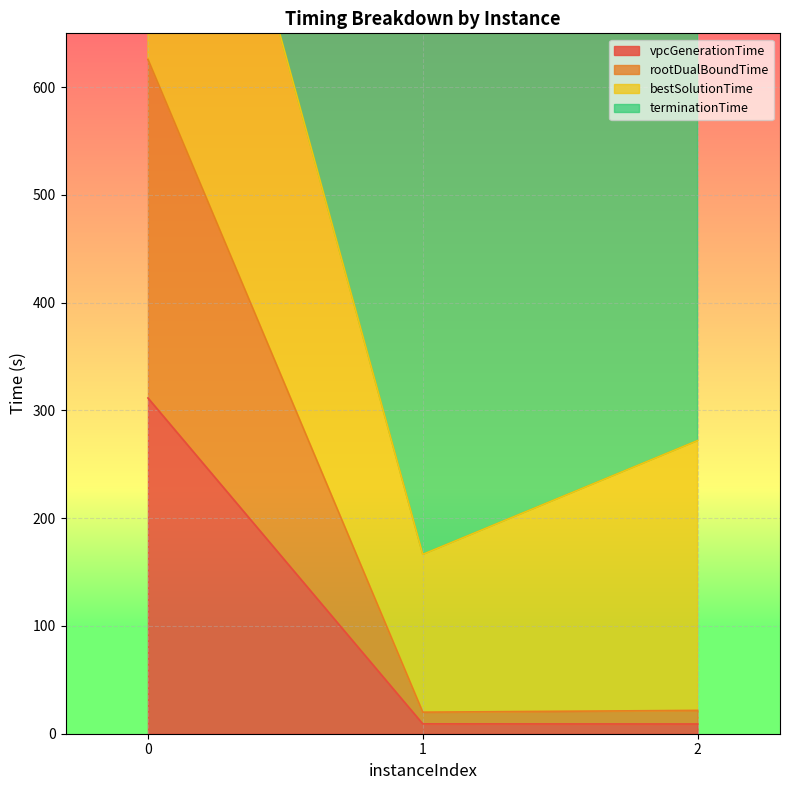

What is the value of the bestSolutionTime point at the 1st from the left?

1564.9